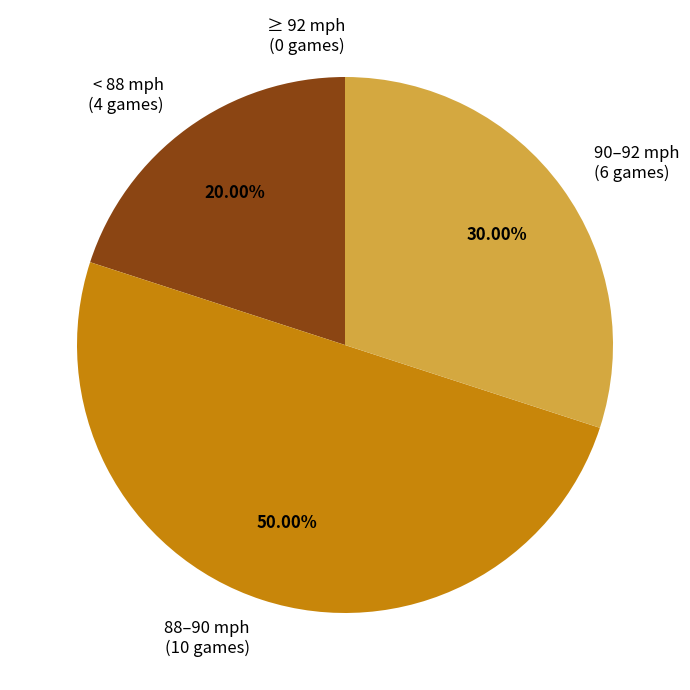

Does 90–92 mph (6 games) represent more than half of the total?

No